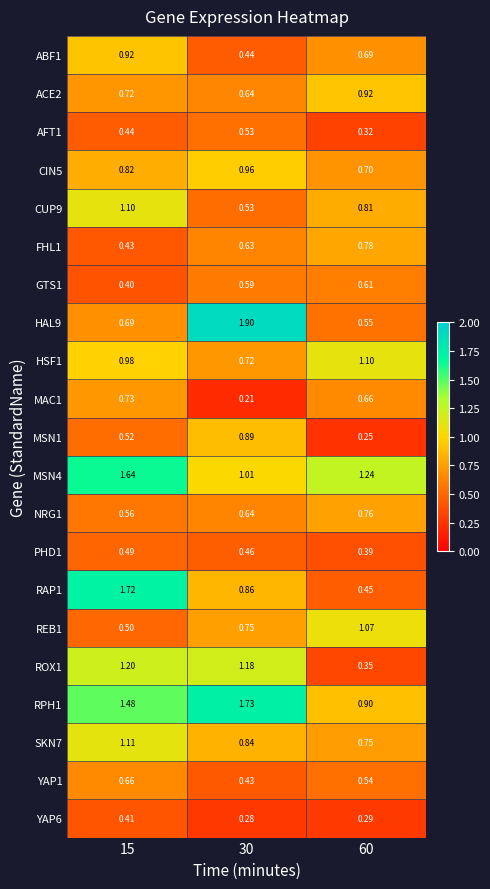

Is the value of NRG1 at 15 greater than the value of CIN5 at 30?

No